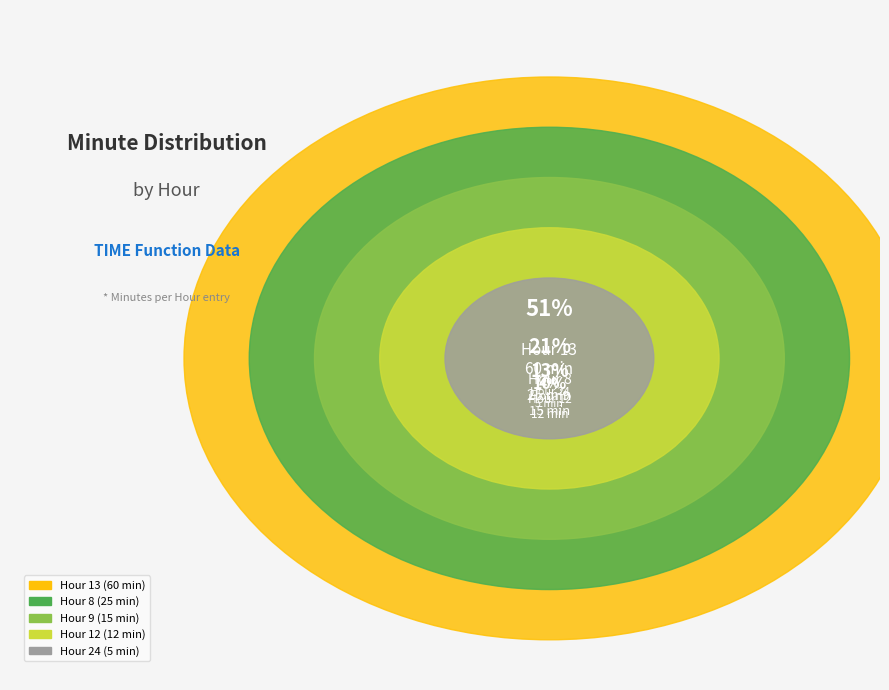

To the nearest percent, what percentage of the pie is 24?

4%